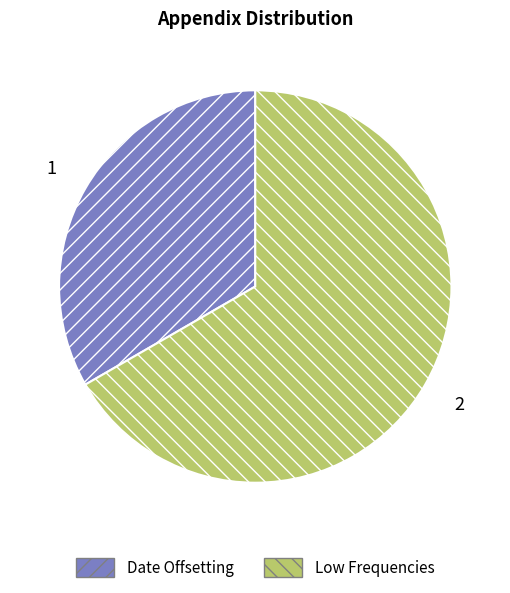

Which has a higher value, Low Frequencies or Date Offsetting?

Low Frequencies